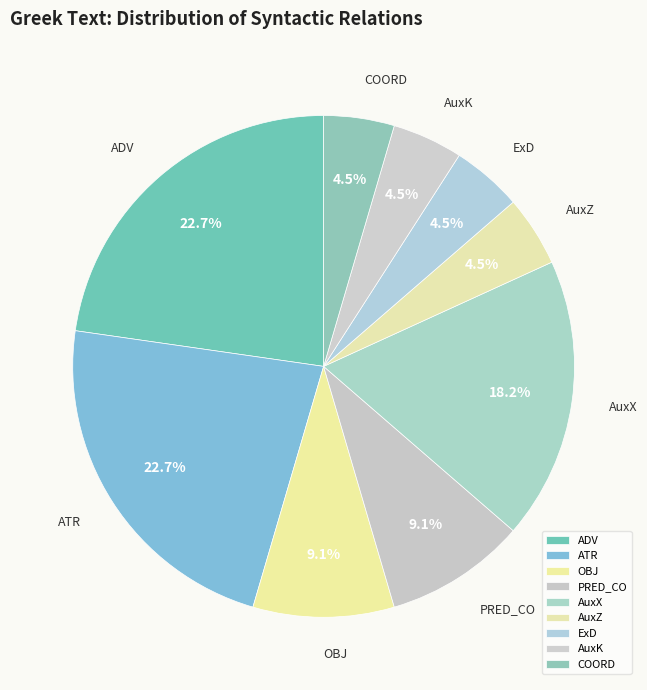

Which has a higher value, AuxX or ATR?

ATR